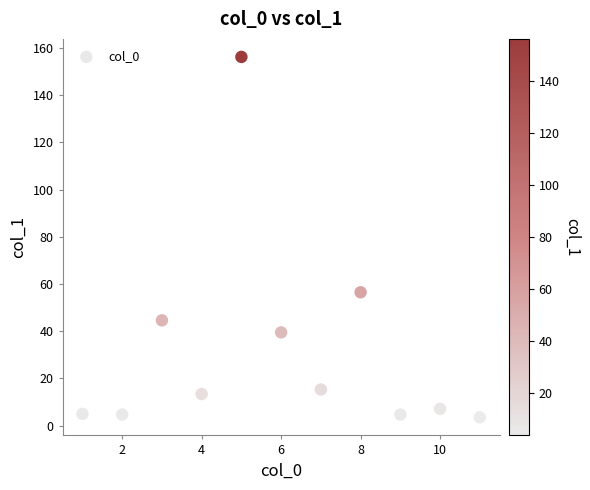

What Y value in the scatter plot is closest to 79?

56.5